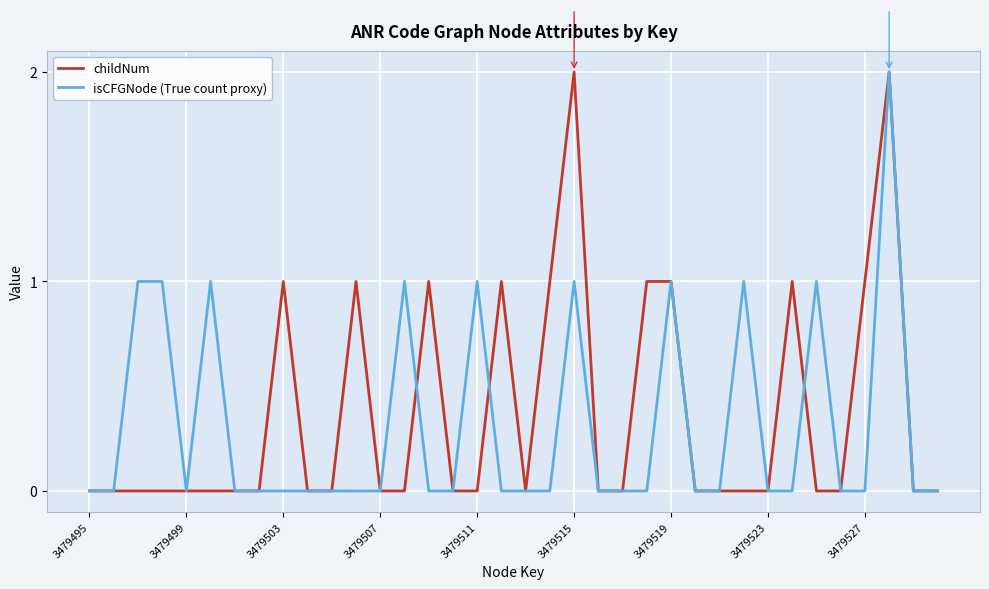

Which series has the largest total across all categories?

childNum